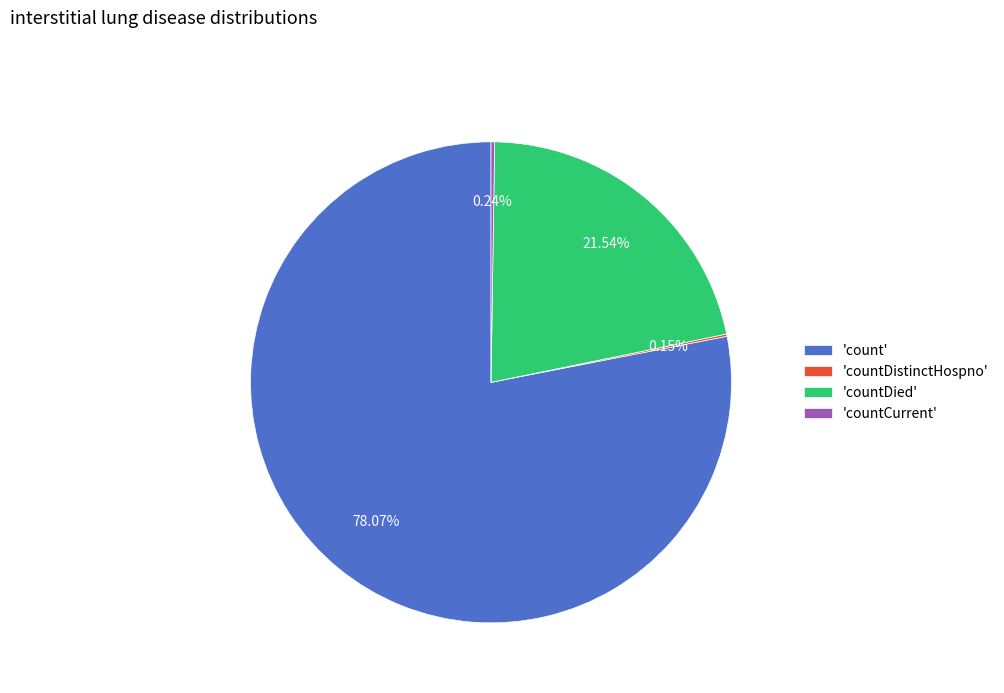

Is there a majority slice in this chart?

Yes